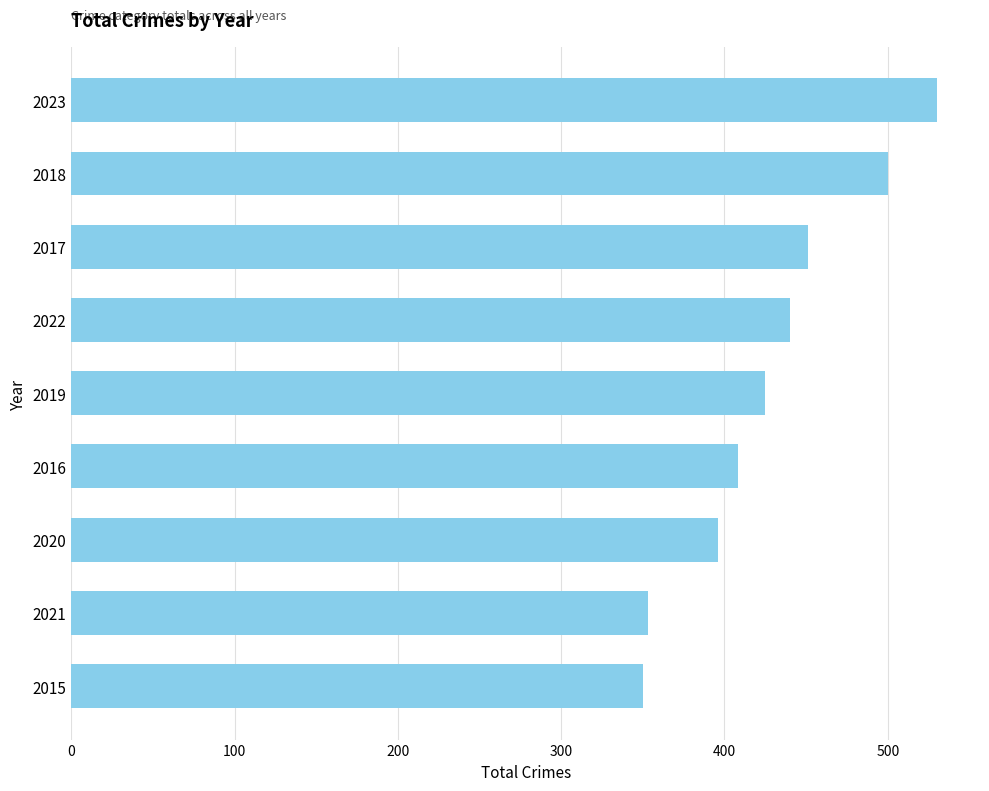

Read the value at 2019.

425